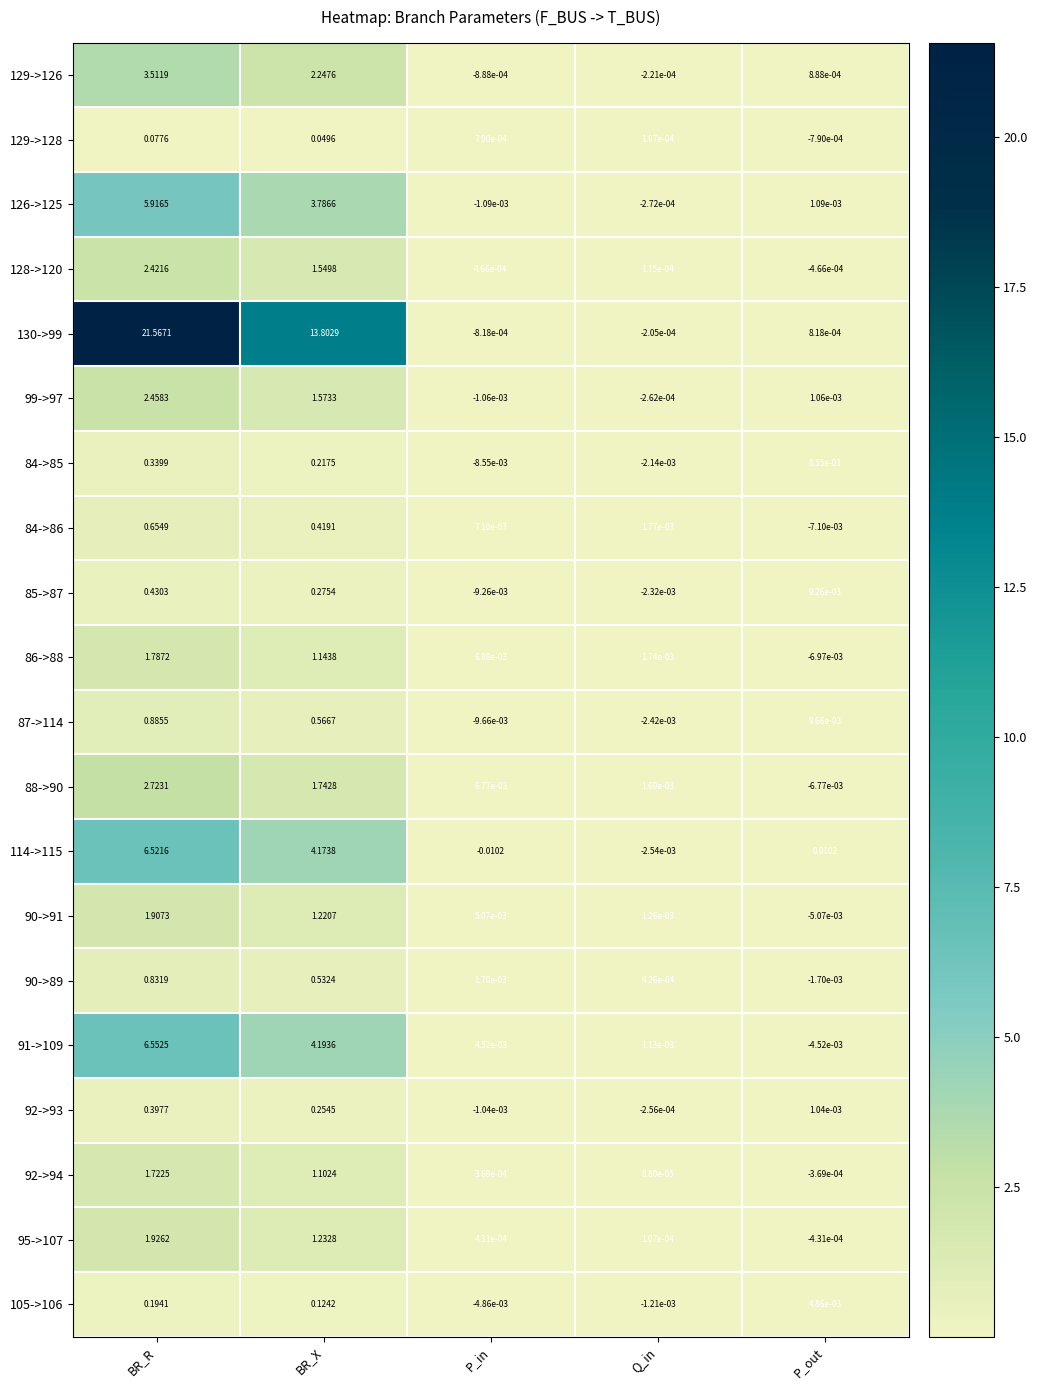

At which category does the chart reach its minimum across all series?

P_in